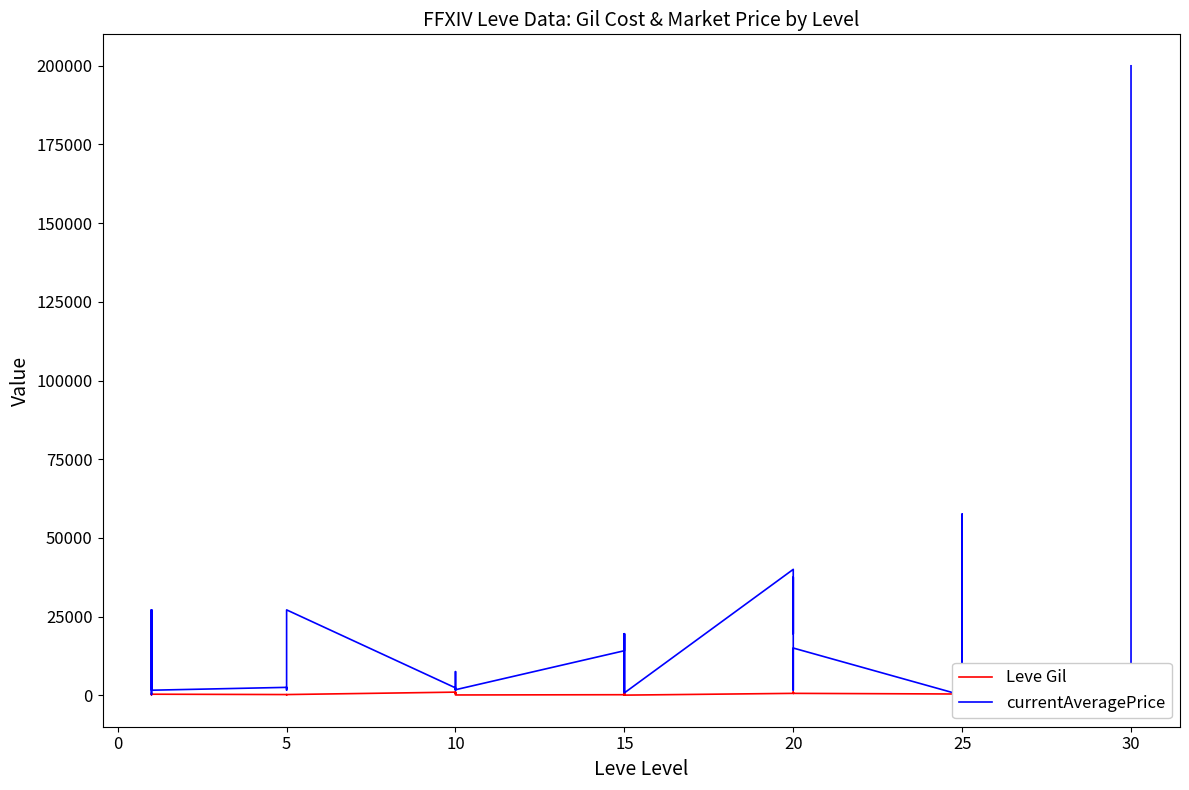

What is the difference between the second highest and second lowest values in the Leve Gil series?

950.0